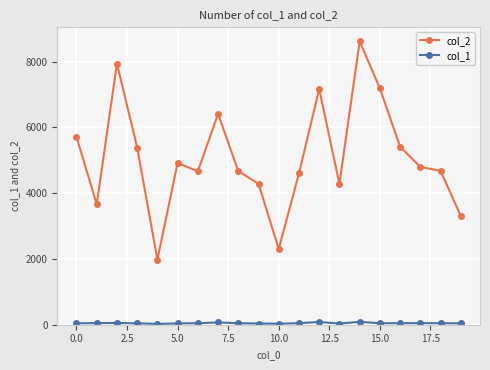

What is the greatest value displayed?

8616